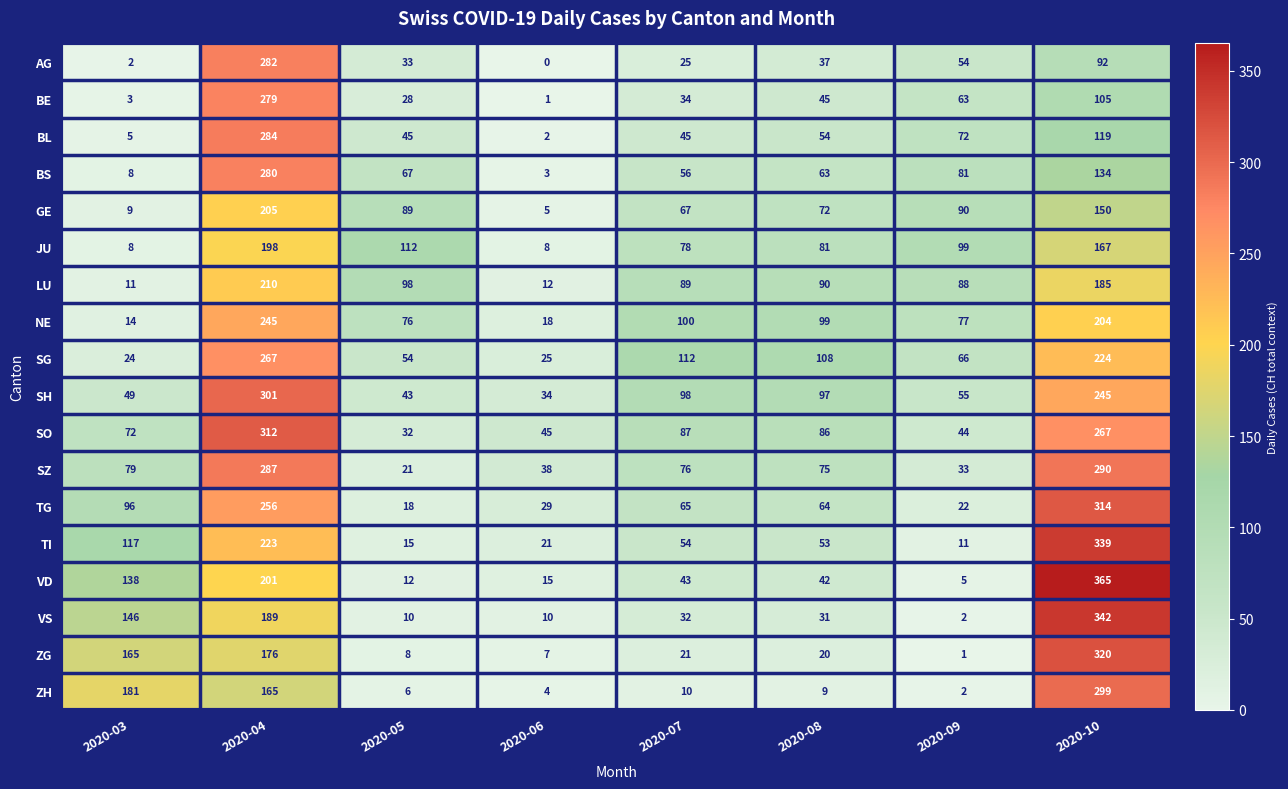

Rank the series at 2020-10 from highest to lowest value.

VD, VS, TI, ZG, TG, ZH, SZ, SO, SH, SG, NE, LU, JU, GE, BS, BL, BE, AG